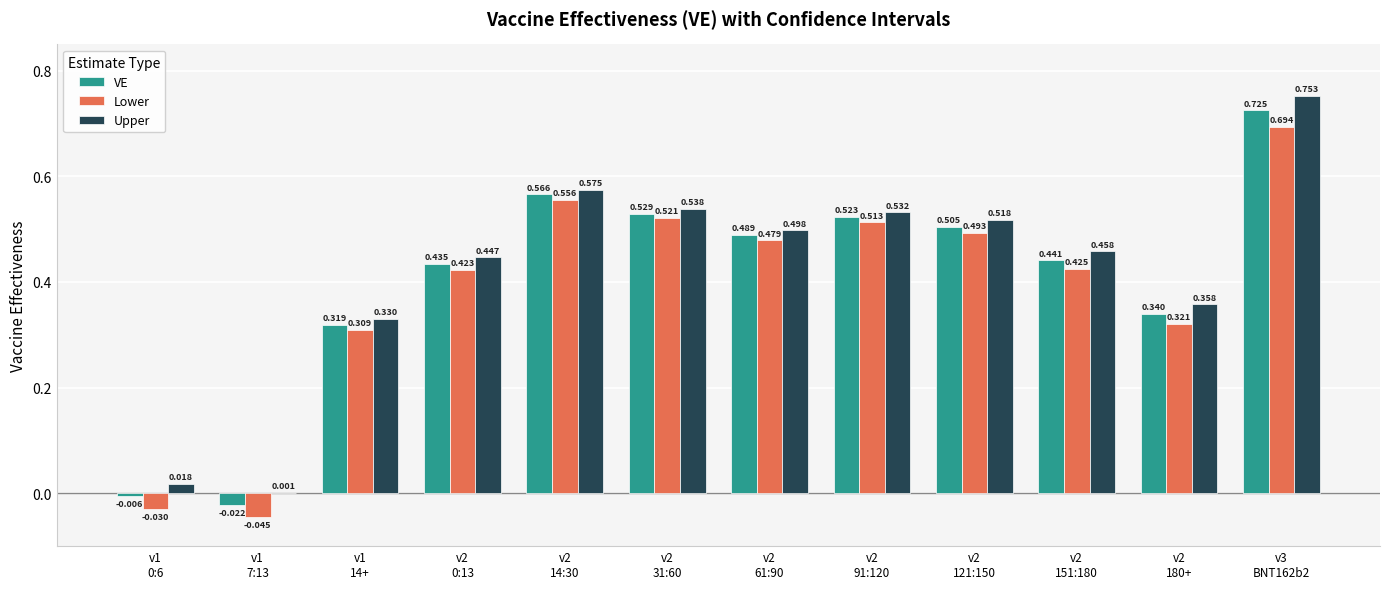

Is it true that Upper equals 0.9 at v2
31:60?

False